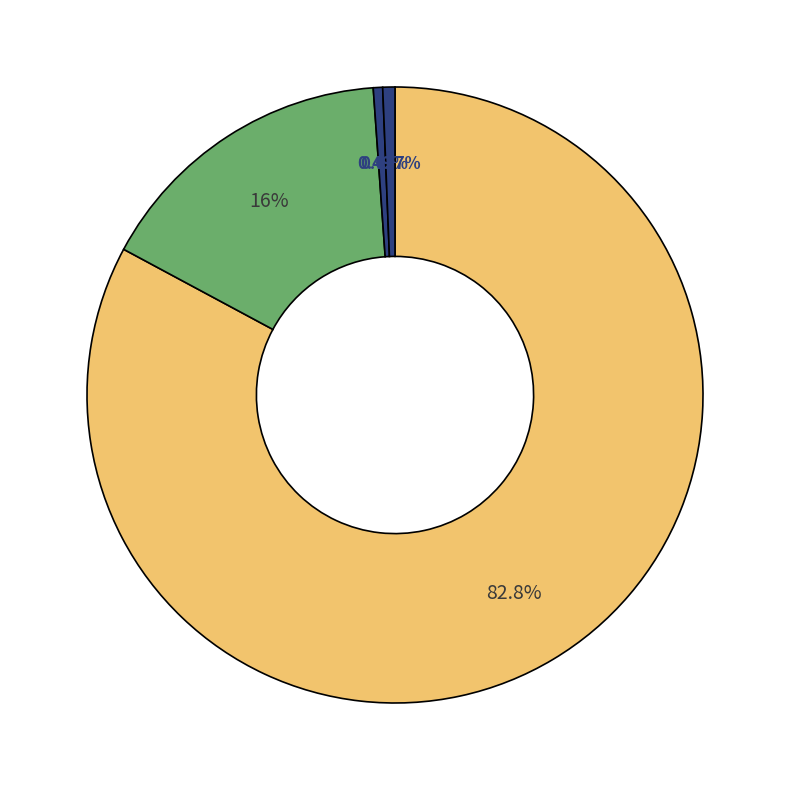

How many segments does this pie chart have?

4